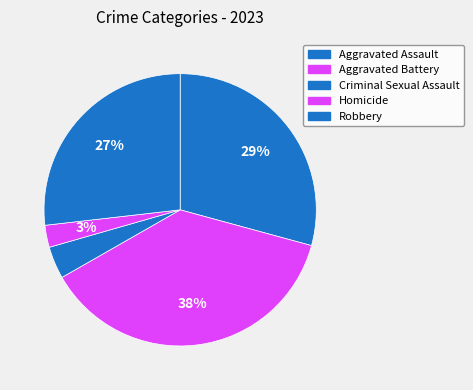

Rank the categories by value from lowest to highest.

Homicide, Criminal Sexual Assault, Robbery, Aggravated Assault, Aggravated Battery